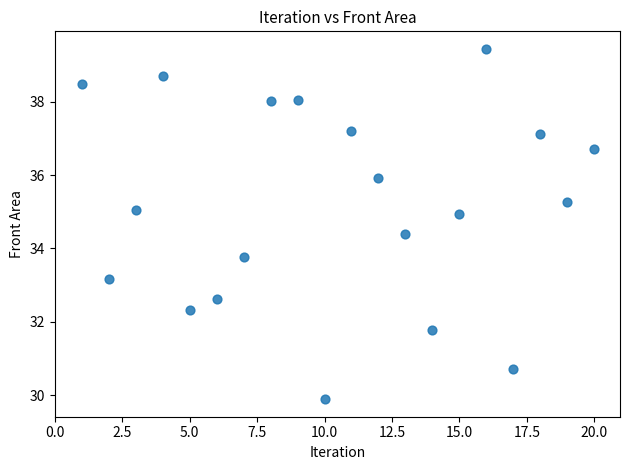

What Y value in the scatter plot is closest to 34?

33.8